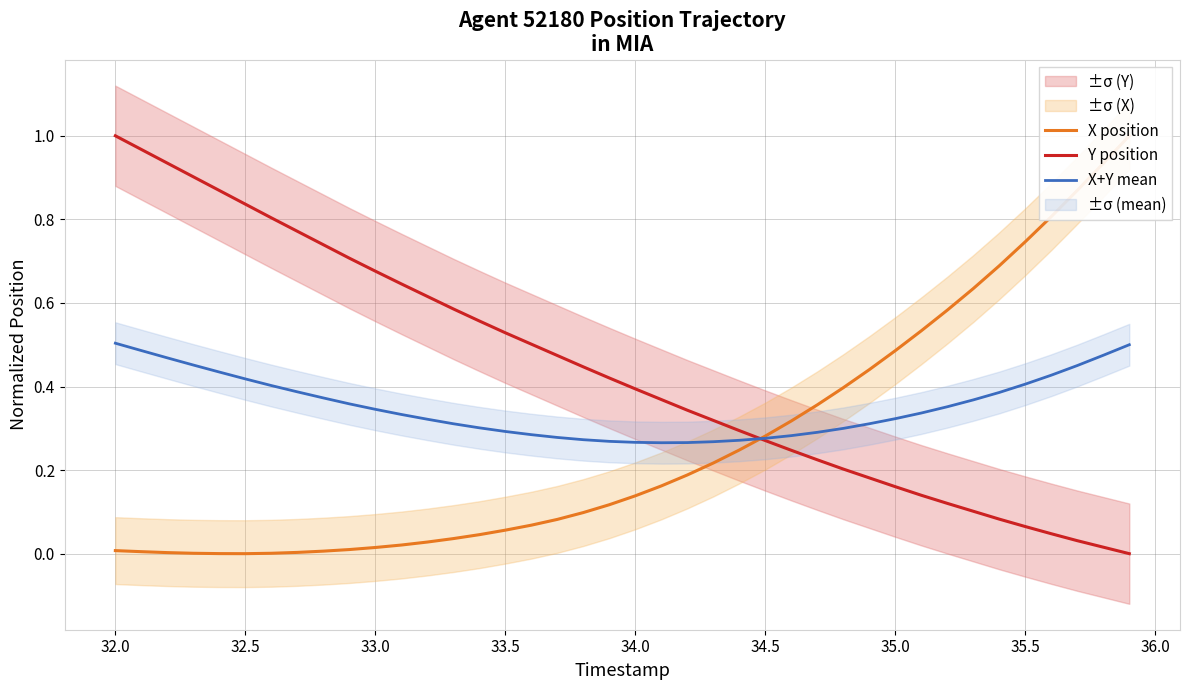

Does the chart display data point markers on the line(s)?

No